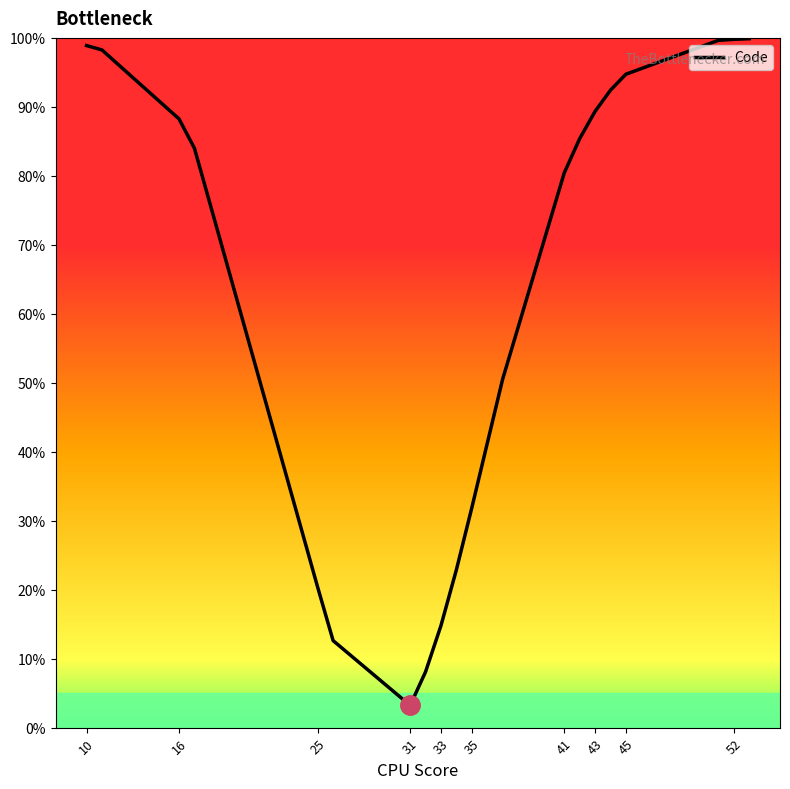

What is the smallest value displayed?

3.2